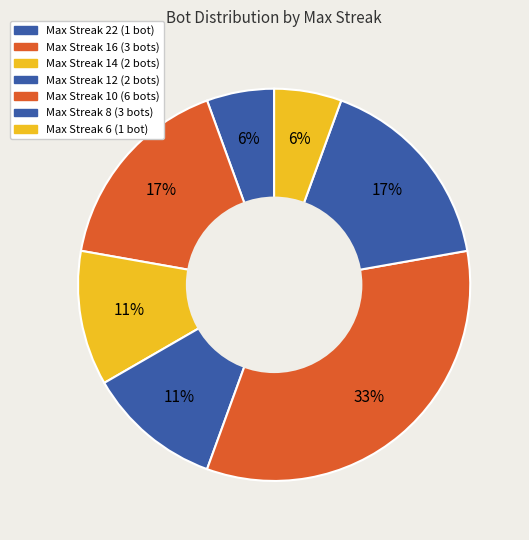

How many segments does this pie chart have?

7